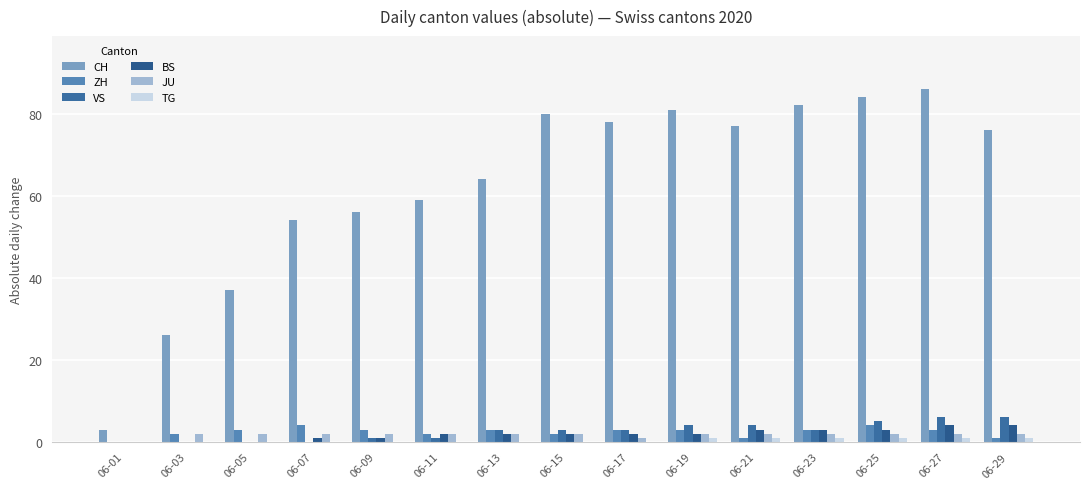

What is the difference between the JU values at 06-01 and 06-15?

2